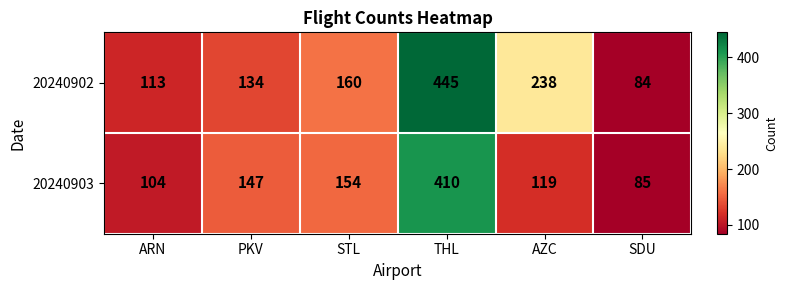

At how many categories does at least one series exceed 161?

2